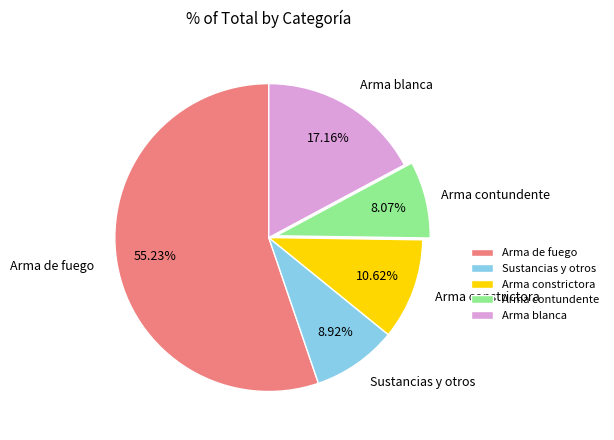

What percentage is the Arma constrictora slice, to the nearest percent?

11%